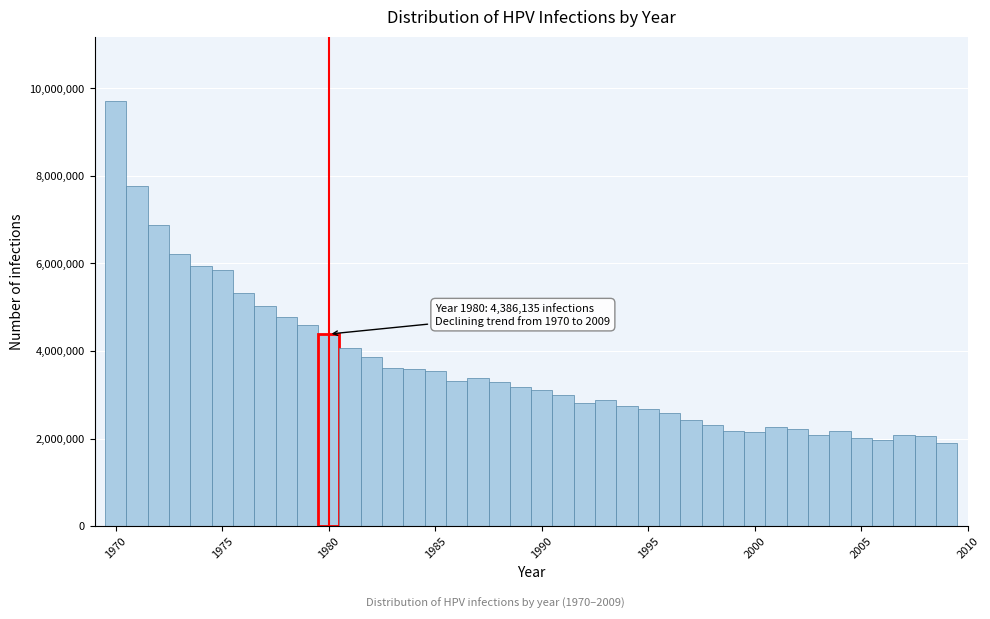

Around what value on the x-axis is the tallest bar? Give the approximate position of its centre, as read against the axis.

1970.0